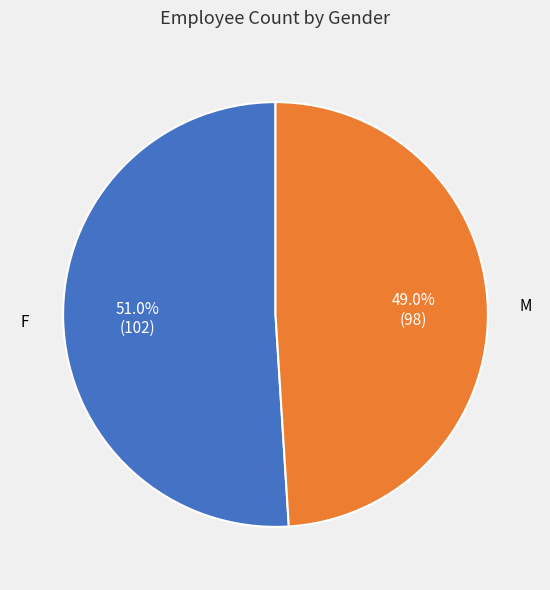

What is the ratio of the value at F to the value at M?

1.0